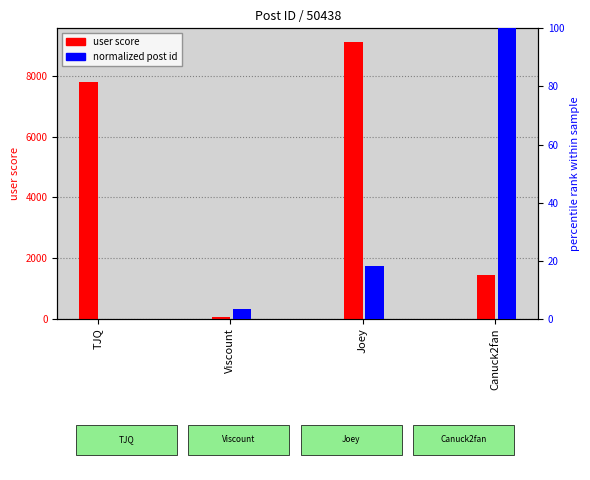

Where does the user score series first go above 7806?

Joey